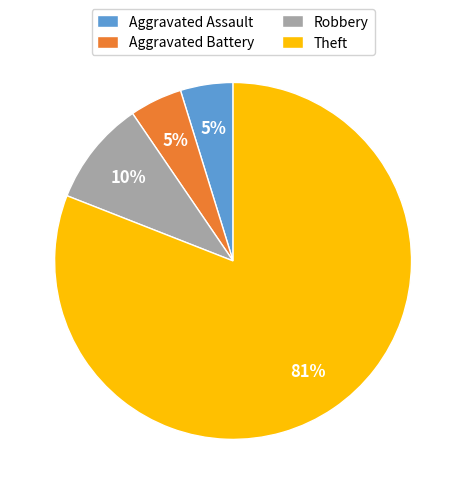

The Theft slice represents 71% of the pie. True or false?

False